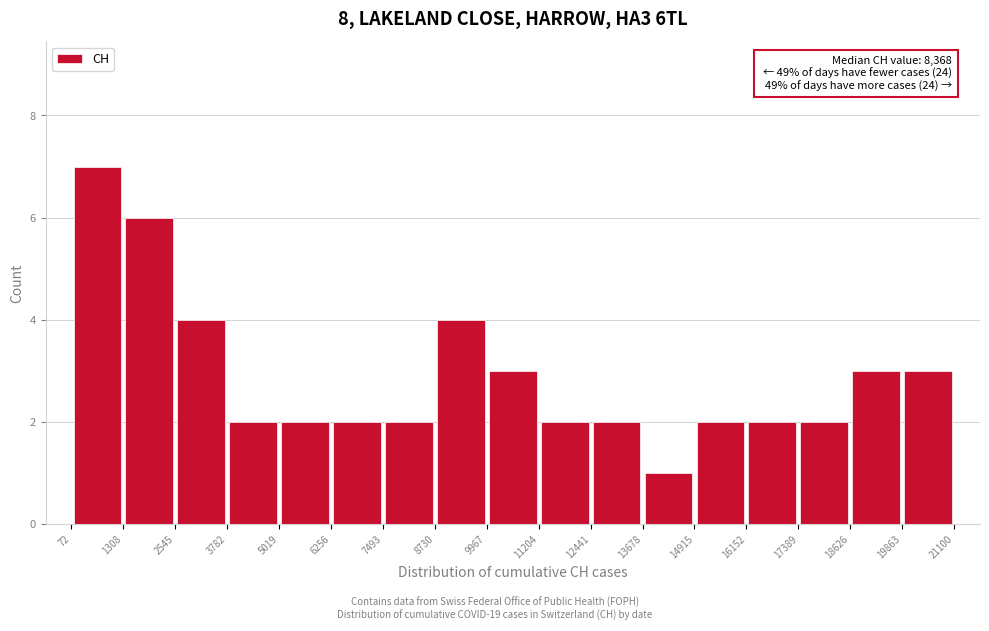

Over which range of the x-axis is the bar tallest?

72 to 1308